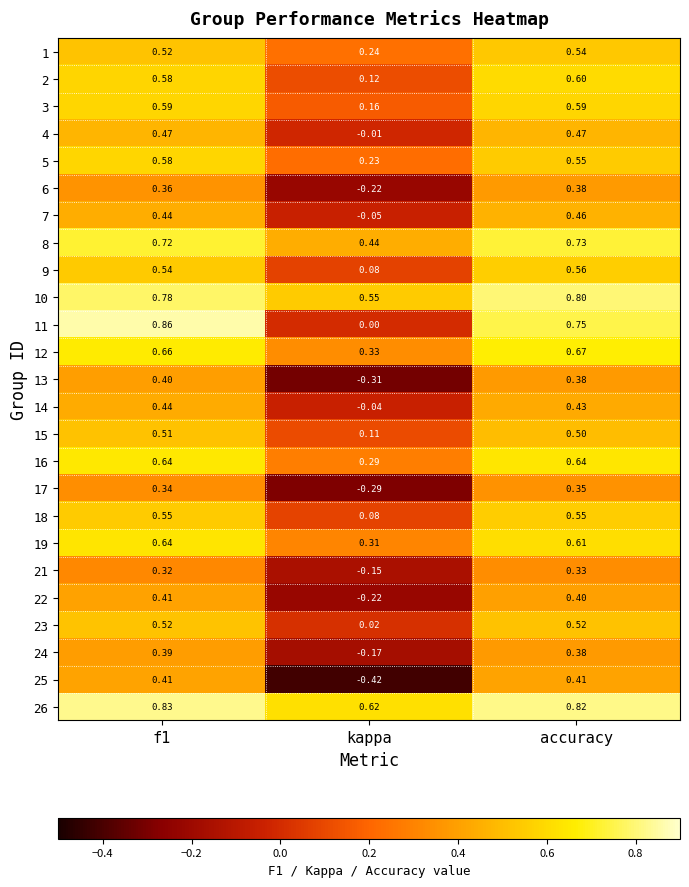

What is the spread (max minus min) of values at accuracy?

0.5